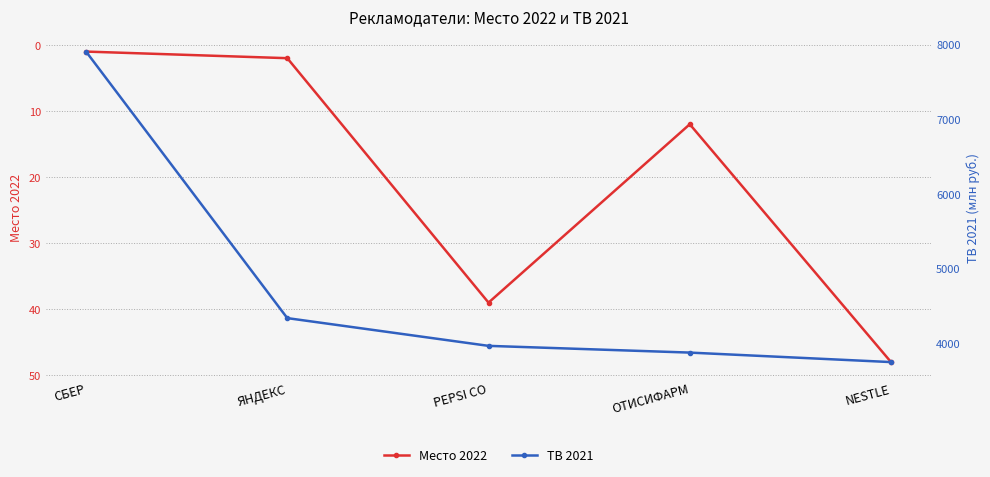

List the series in order of their overall mean, lowest first.

Место 2022, ТВ 2021